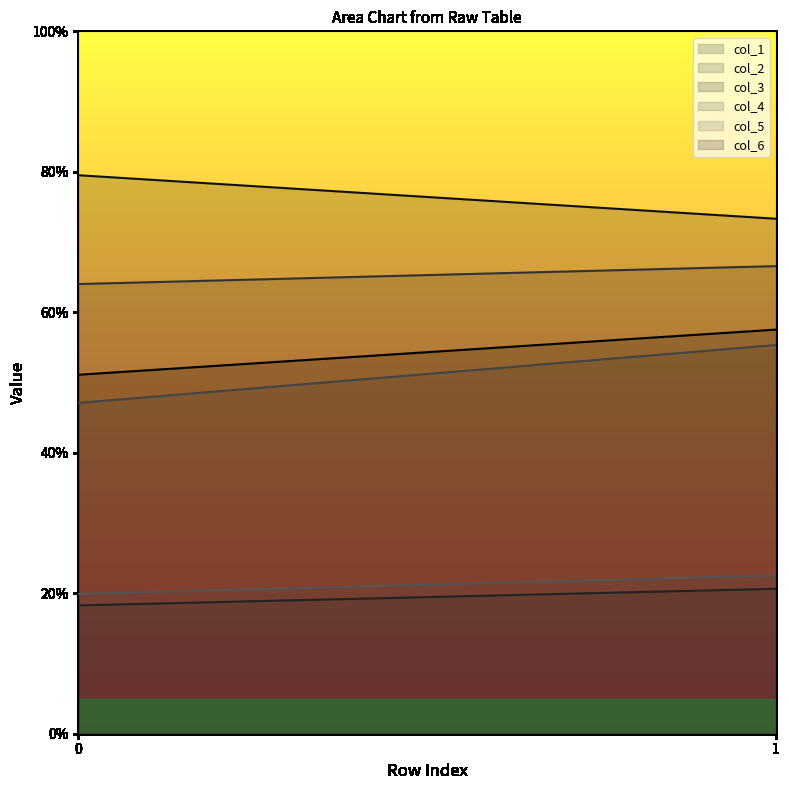

At which category is the sum across all series the highest?

1